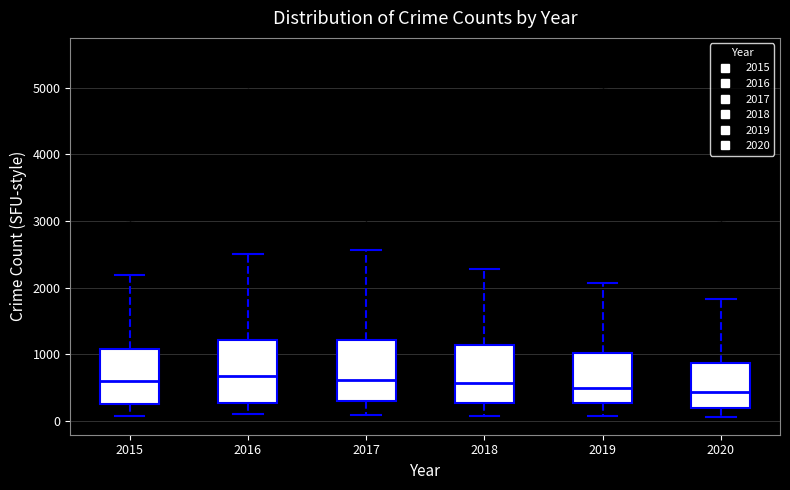

Reading left to right, transcribe this box plot: for each box, give where its median line is, the range the box spans, and where its two whiskers end, as read against the y-axis. The values are not printed on the chart, so give them approximately, as read against the axis.

2015: median 600, box 300 to 1100, whiskers 100 to 2200
2016: median 700, box 300 to 1200, whiskers 100 to 2500
2017: median 600, box 300 to 1200, whiskers 100 to 2600
2018: median 600, box 300 to 1100, whiskers 100 to 2300
2019: median 500, box 300 to 1000, whiskers 100 to 2100
2020: median 400, box 200 to 900, whiskers 100 to 1800